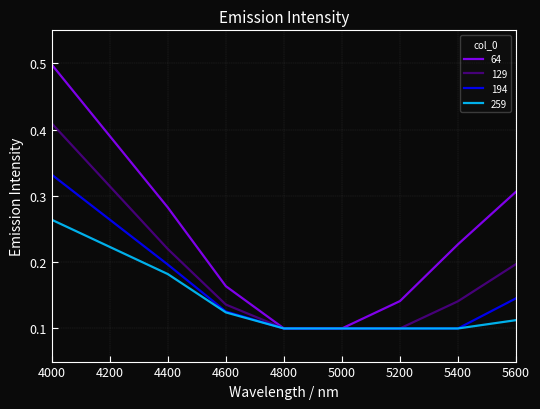

Which category has the highest value in the 129 series?

4000